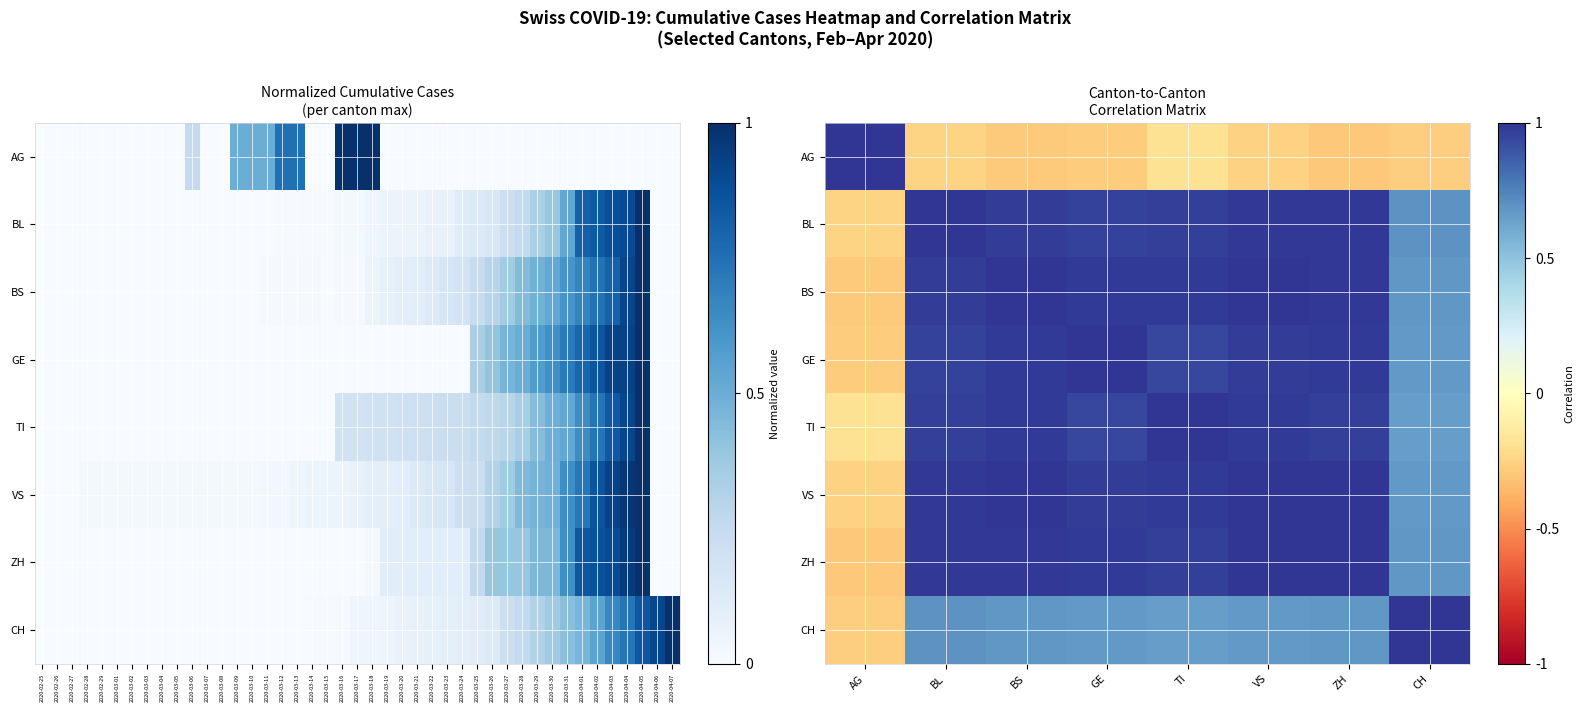

The ZH series shows 1.0 at CH. True or false?

False